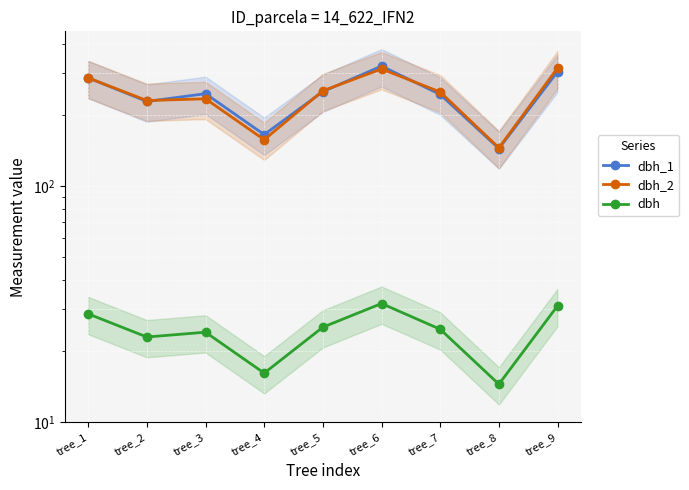

List the series in order of their peak value, lowest first.

dbh, dbh_2, dbh_1